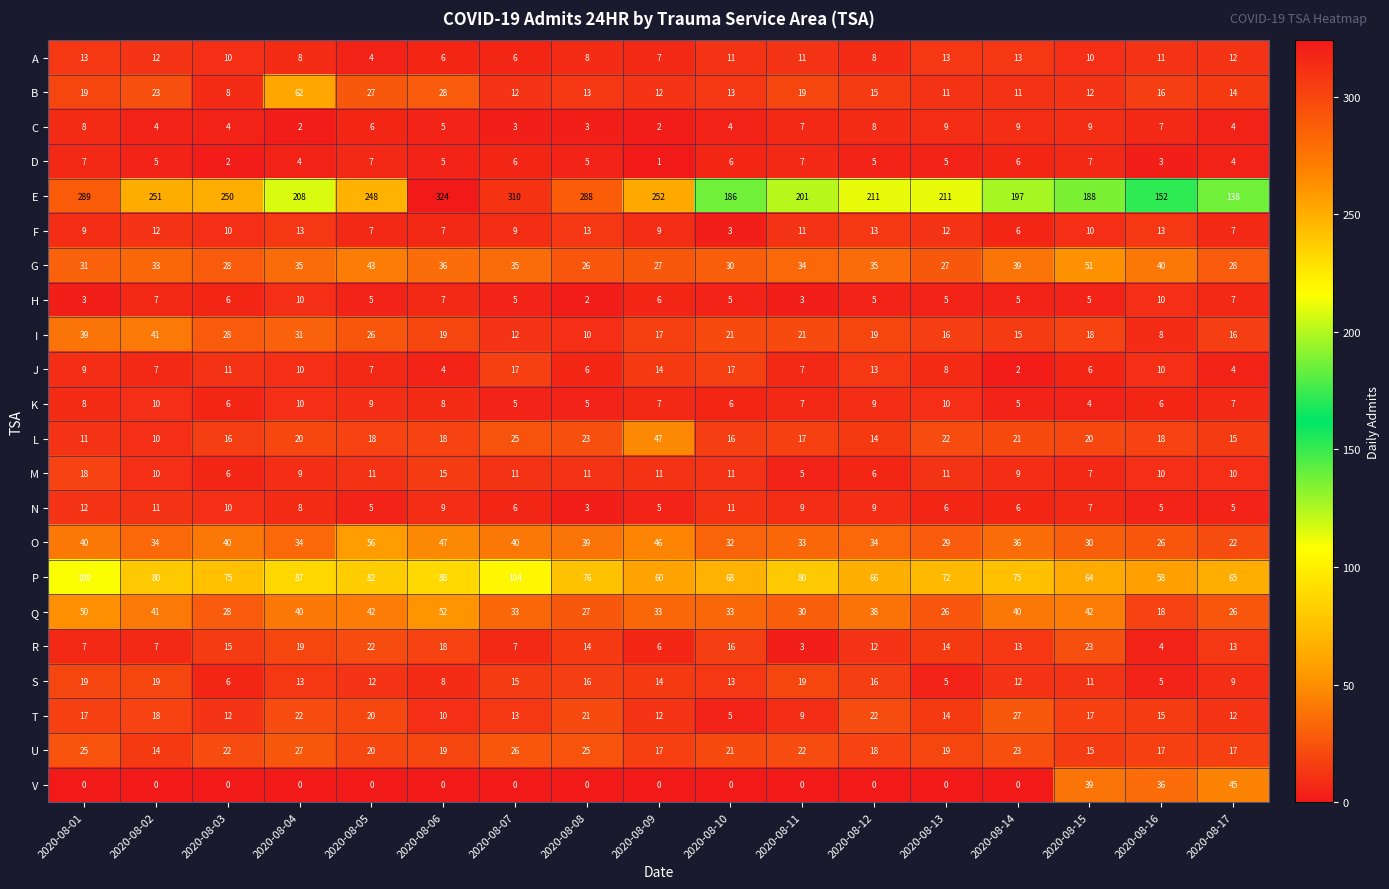

The R series shows 7 at 2020-08-07. True or false?

True